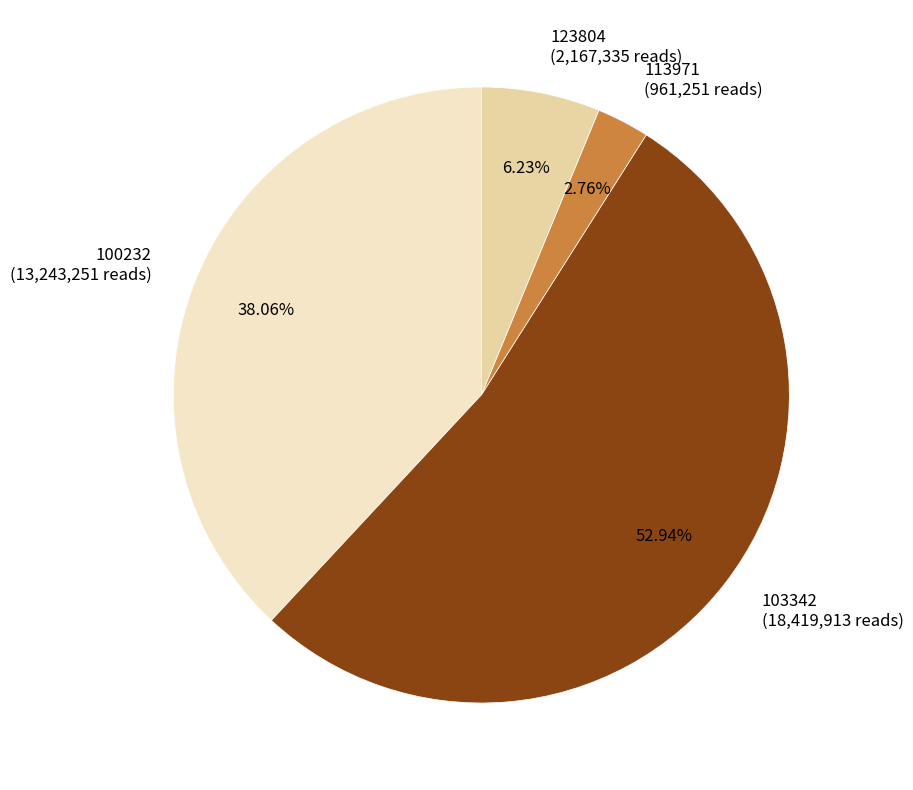

Rank the categories by value from highest to lowest.

103342 (18,419,913 reads), 100232 (13,243,251 reads), 123804 (2,167,335 reads), 113971 (961,251 reads)